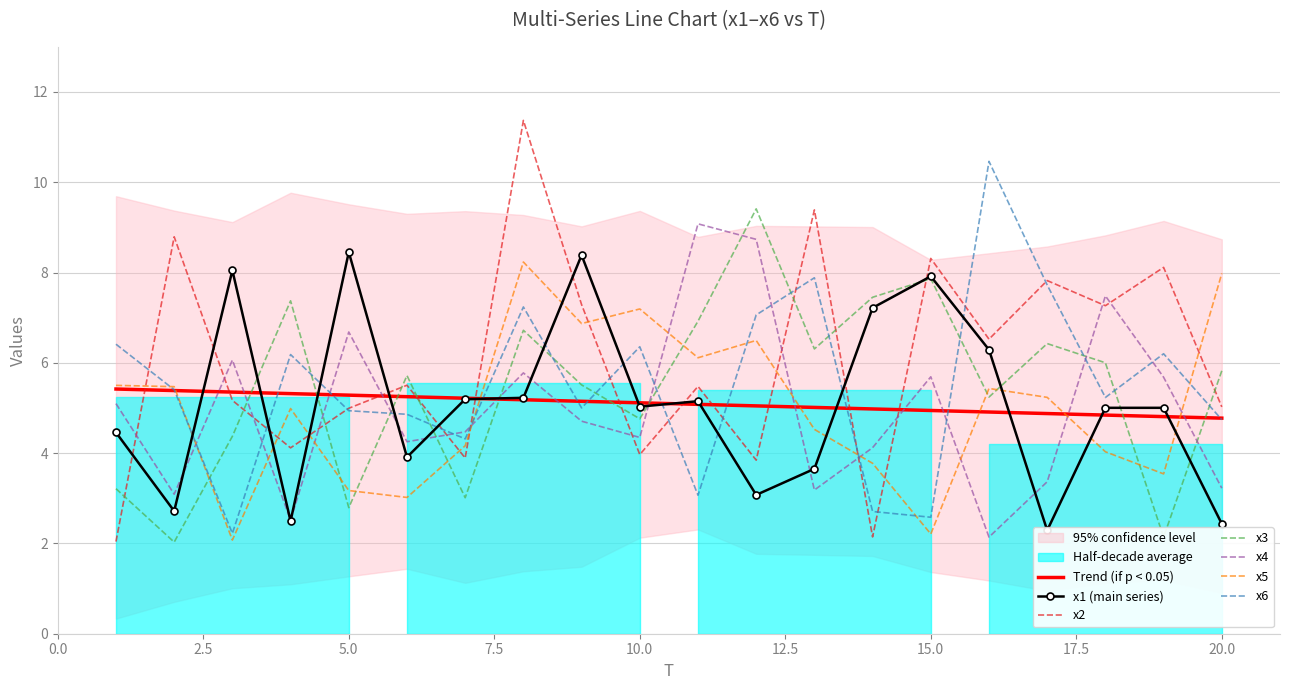

True or false: x2 has more than 1 interior local peaks.

True